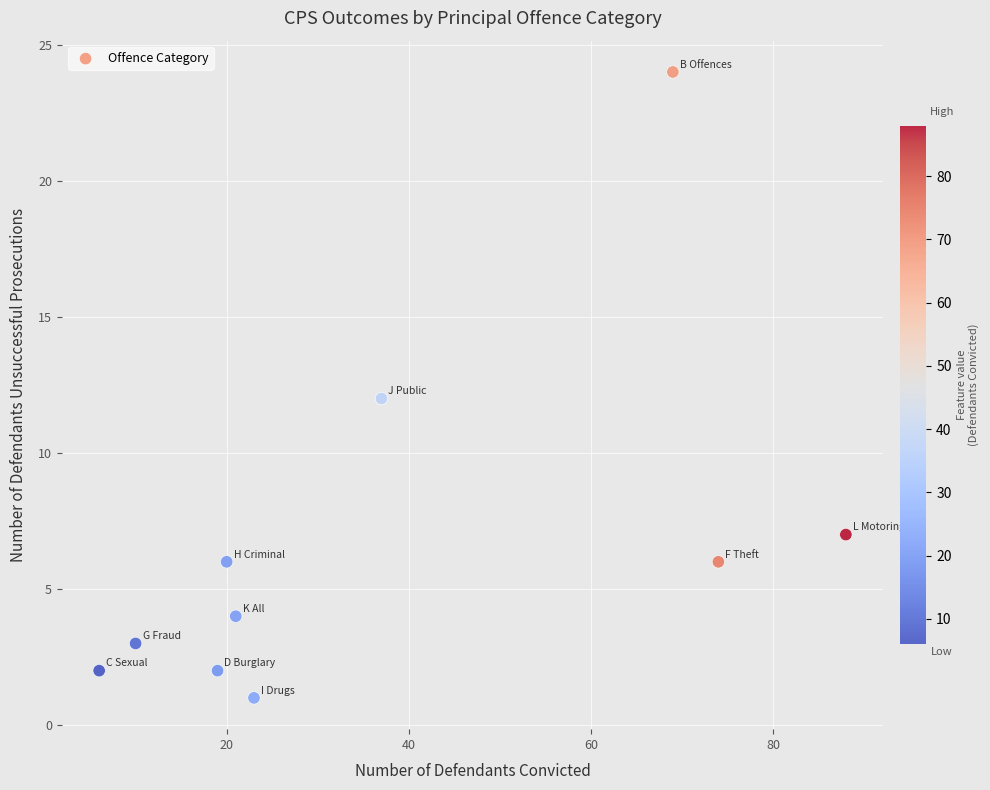

What is the range of Y values (max minus min)?

23